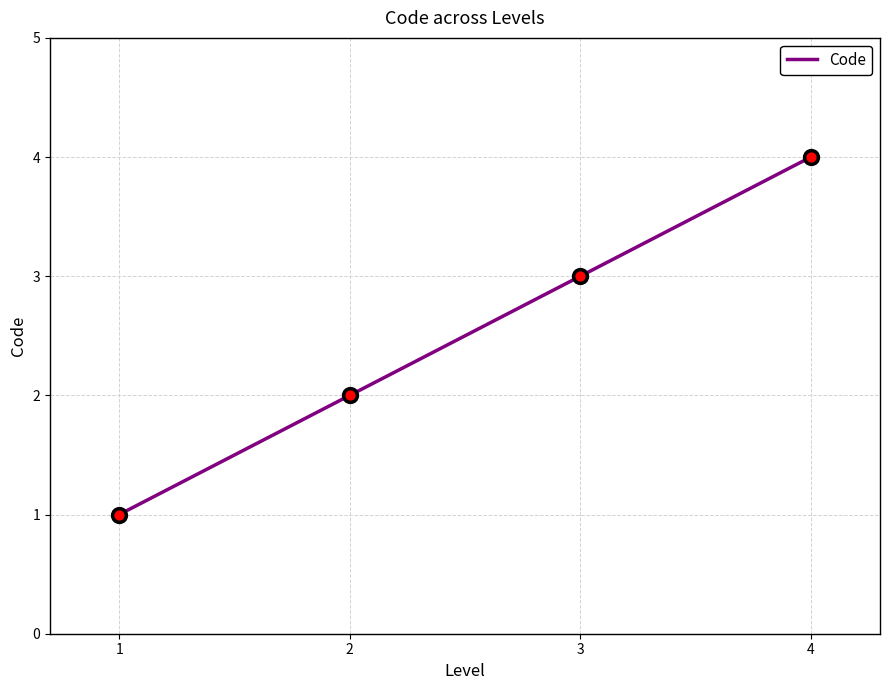

Between 3 and 2, which is larger?

3